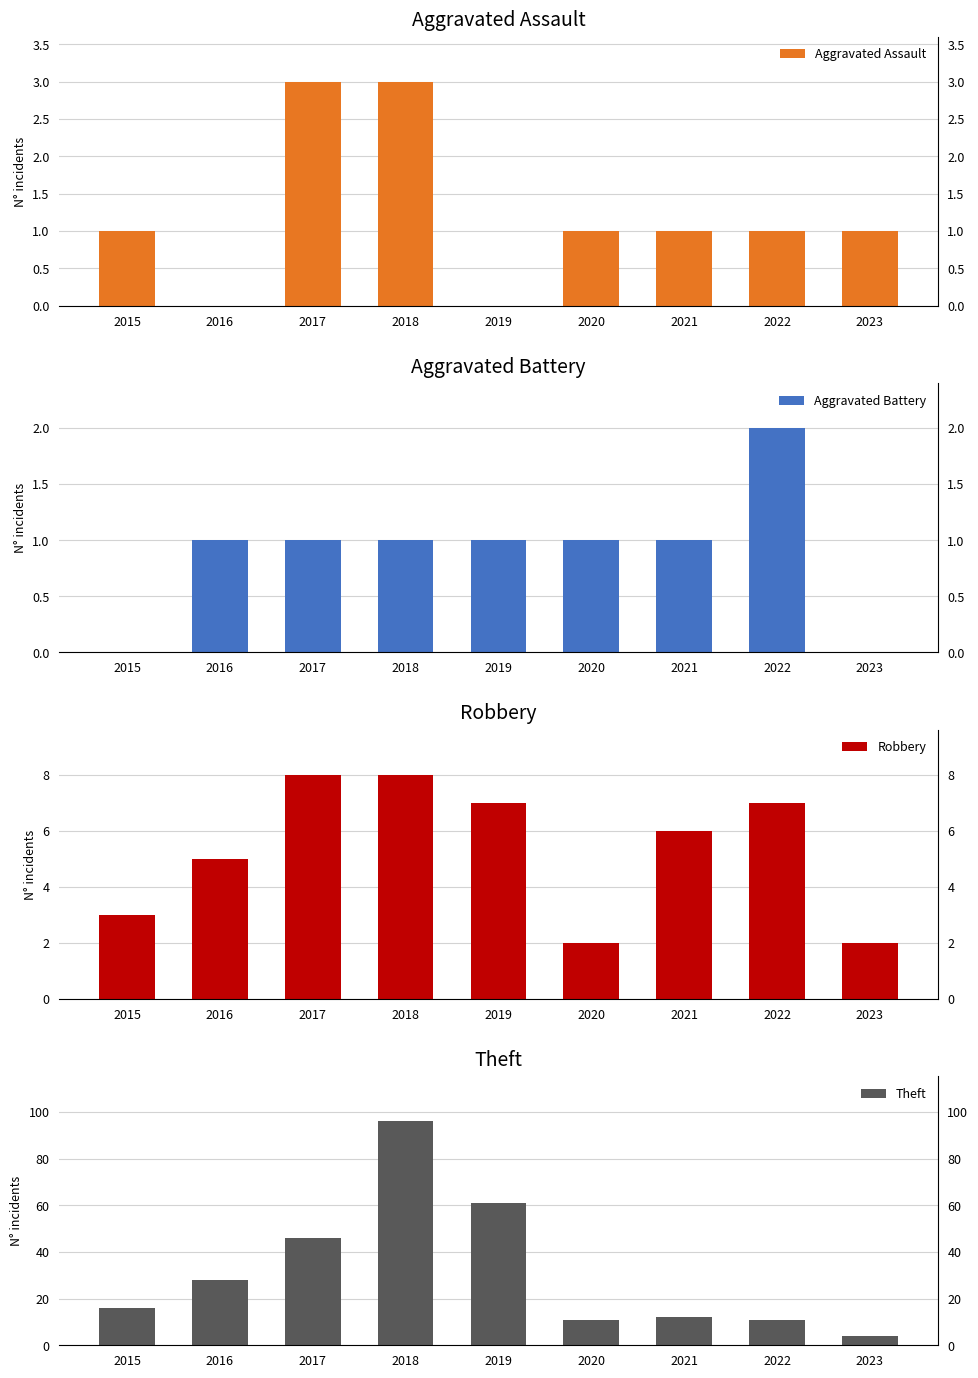

What are all the series names shown in the legend?

Aggravated Assault, Aggravated Battery, Robbery, Theft